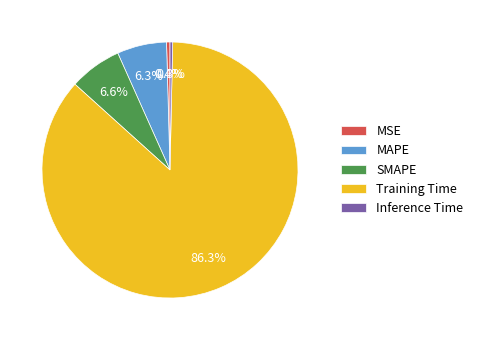

Do MSE and Training Time together represent more than half of the pie?

Yes